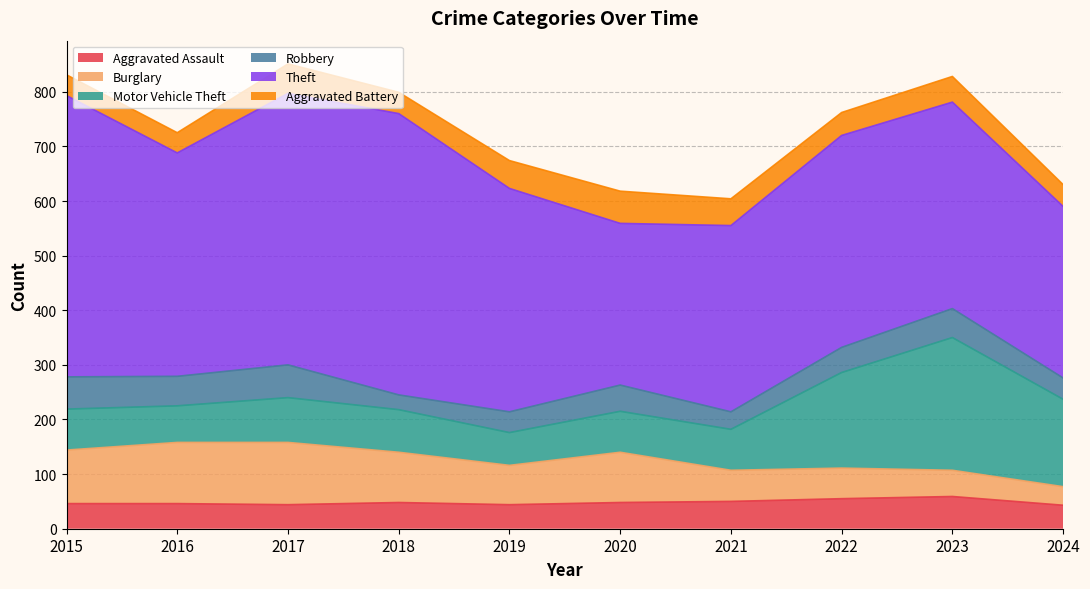

Reading right to left, list all the values displayed in this chart.

Aggravated Assault: 2024=43	2023=59	2022=55	2021=50	2020=48	2019=44	2018=48	2017=44	2016=46	2015=46
Burglary: 2024=34	2023=48	2022=56	2021=57	2020=92	2019=72	2018=92	2017=114	2016=112	2015=98
Motor Vehicle Theft: 2024=160	2023=243	2022=175	2021=75	2020=75	2019=60	2018=78	2017=82	2016=67	2015=75
Robbery: 2024=39	2023=53	2022=46	2021=32	2020=48	2019=38	2018=27	2017=60	2016=54	2015=59
Theft: 2024=314	2023=378	2022=388	2021=341	2020=296	2019=409	2018=515	2017=497	2016=409	2015=515
Aggravated Battery: 2024=40	2023=47	2022=42	2021=49	2020=59	2019=51	2018=39	2017=54	2016=37	2015=38